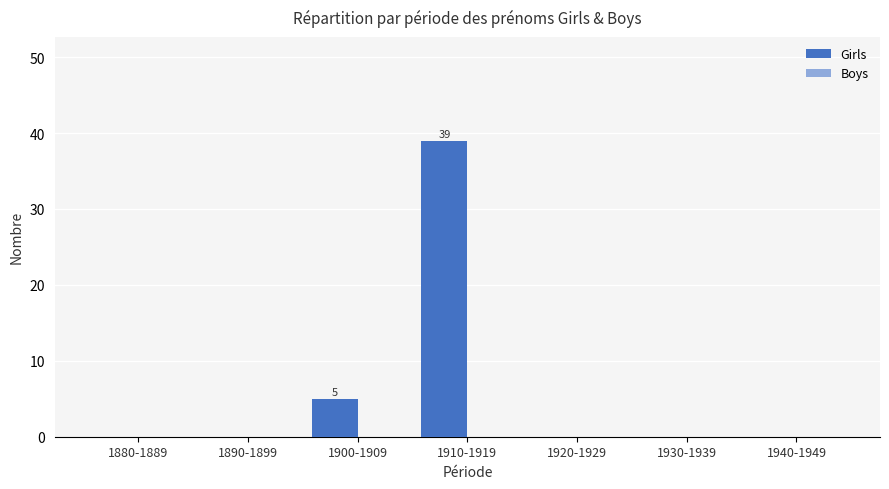

What is the maximum value shown in the chart?

39